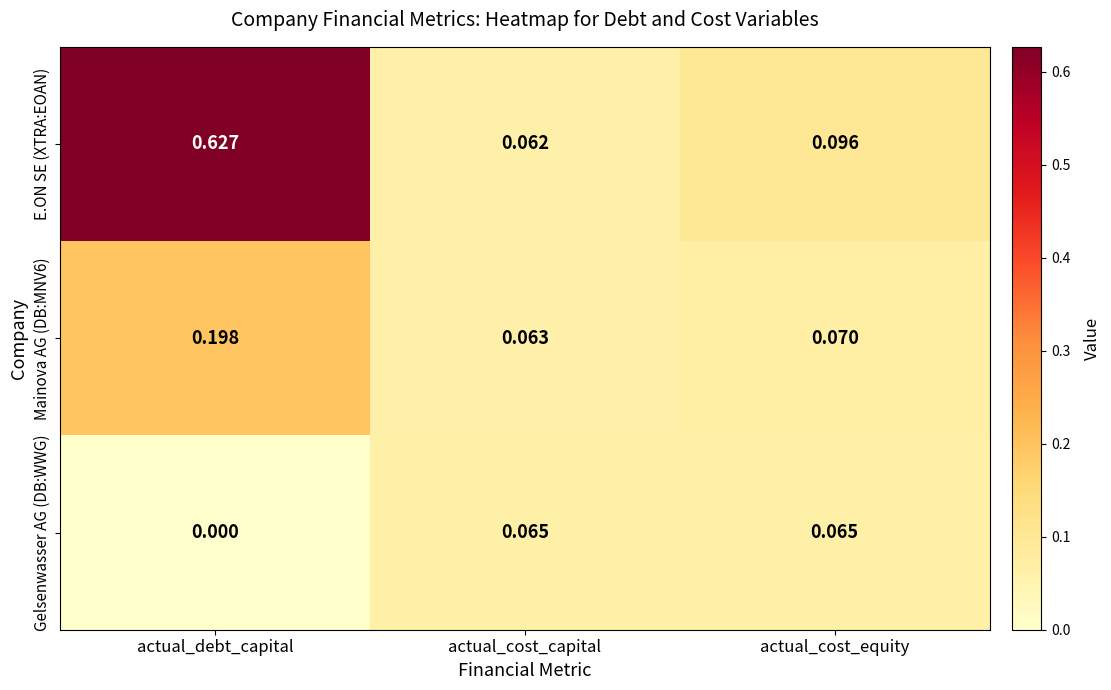

At how many categories does at least one series exceed 0?

3